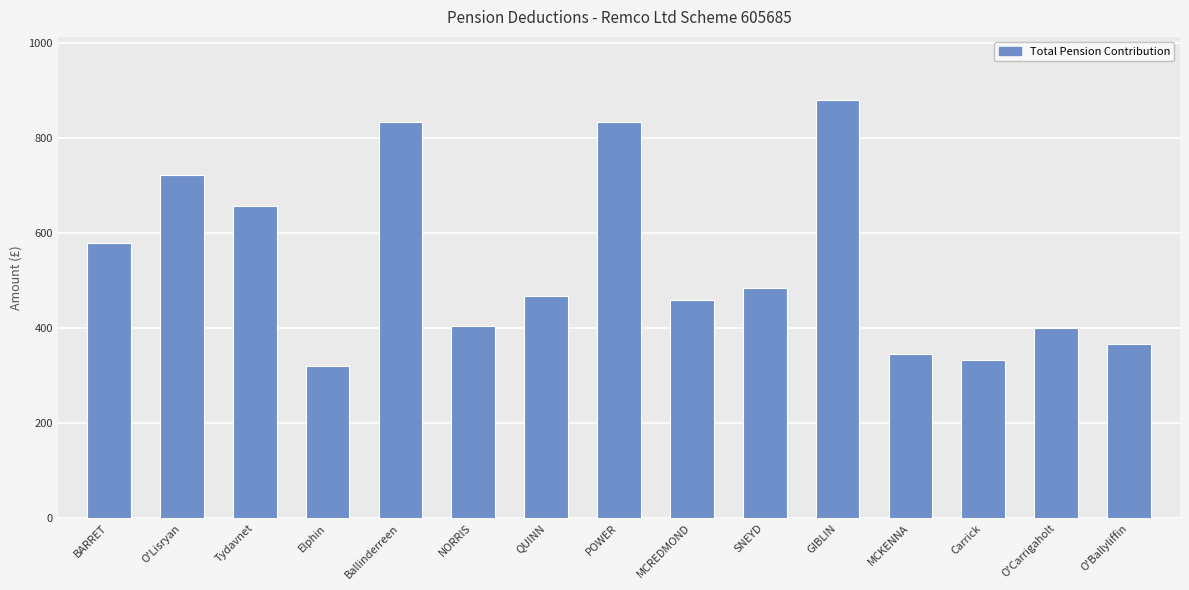

Is it true that the value at QUINN is 806.1?

False